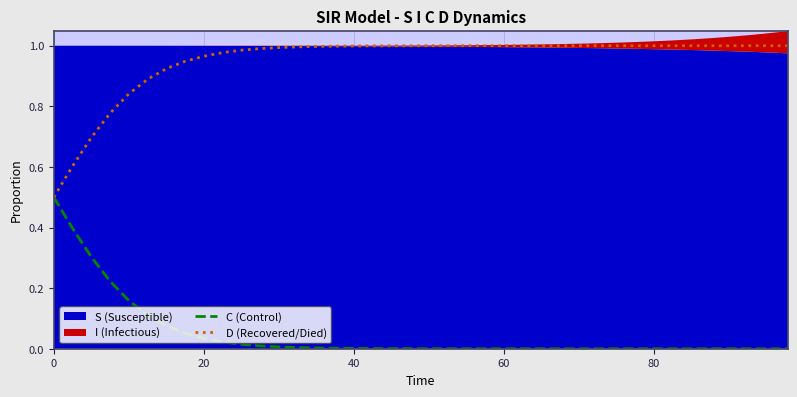

What is the sum of all D (Recovered/Died) values?

38.1